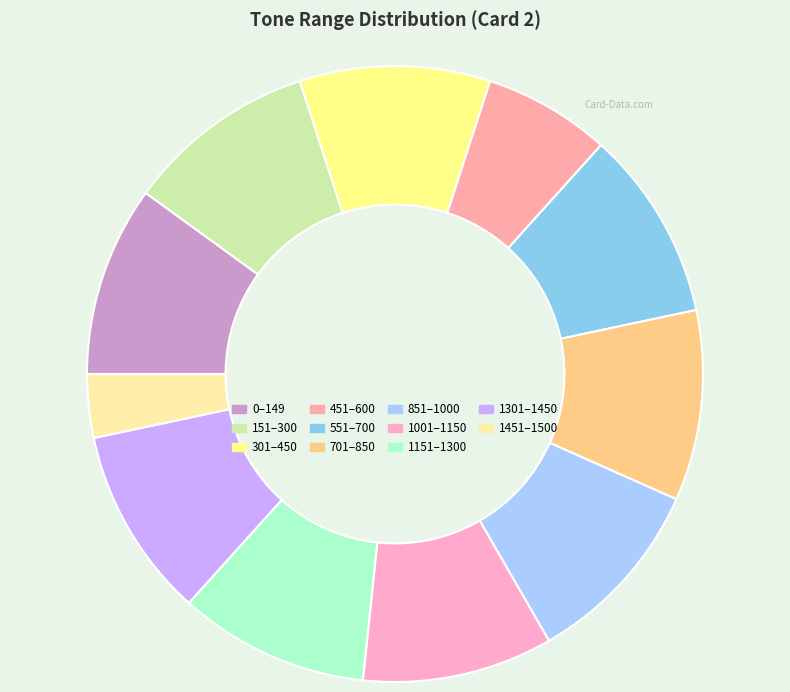

Is it true that 701 is 23% of the pie?

False